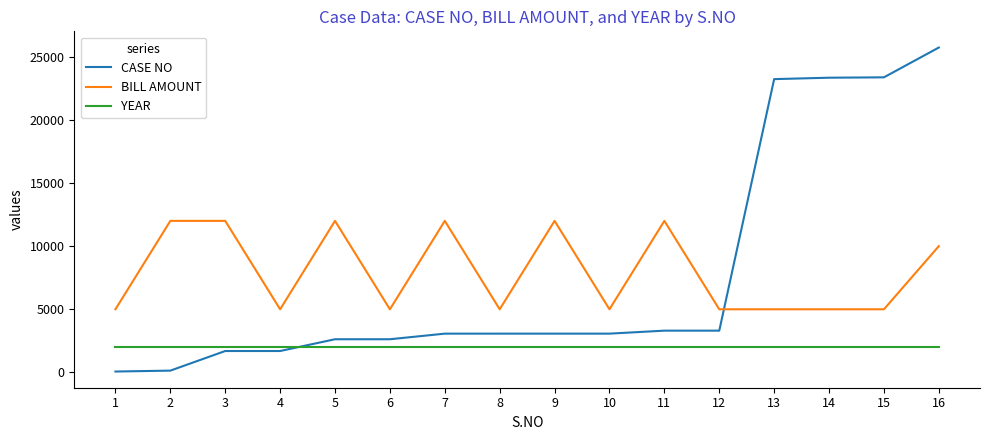

How many categories are shown in the chart?

16